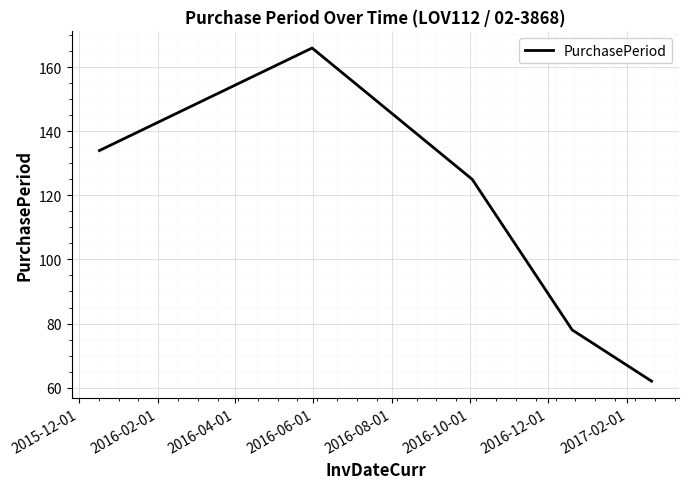

How many interior local peaks (higher than both neighbors) does the data have?

1